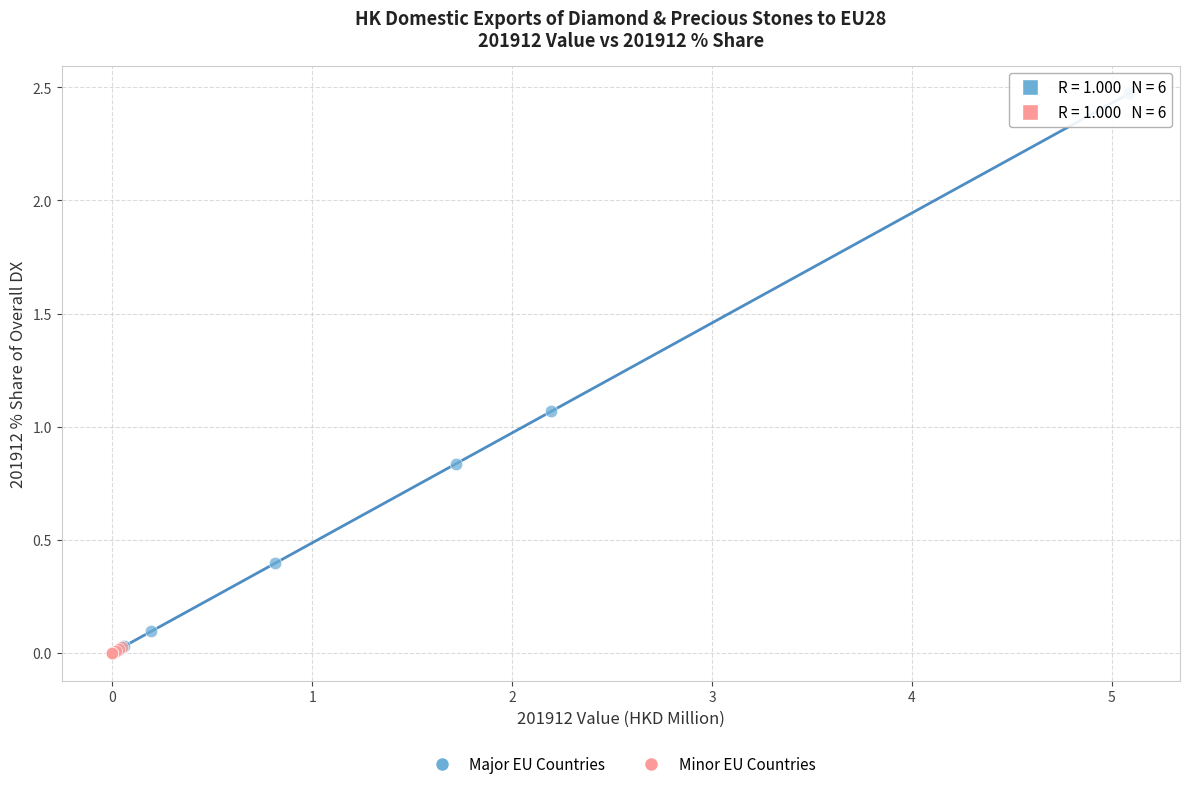

Which series reaches the maximum Y coordinate?

Major EU Countries